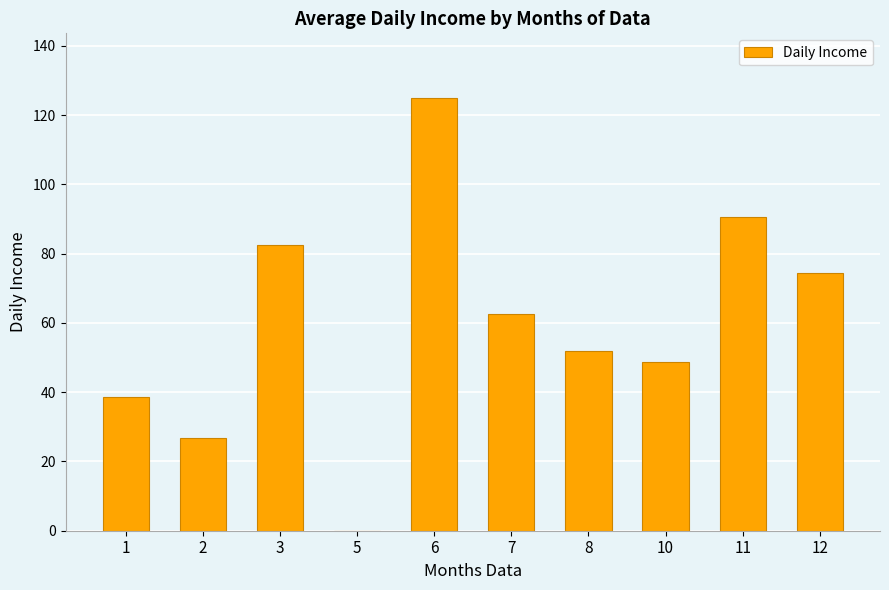

Which category has the highest value across all series?

6